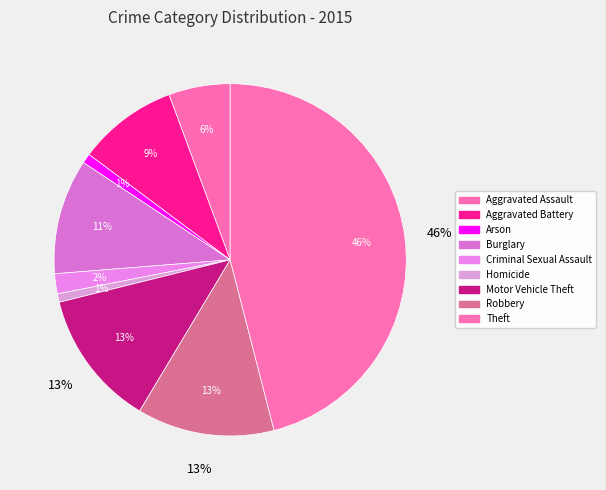

How many segments does this pie chart have?

9